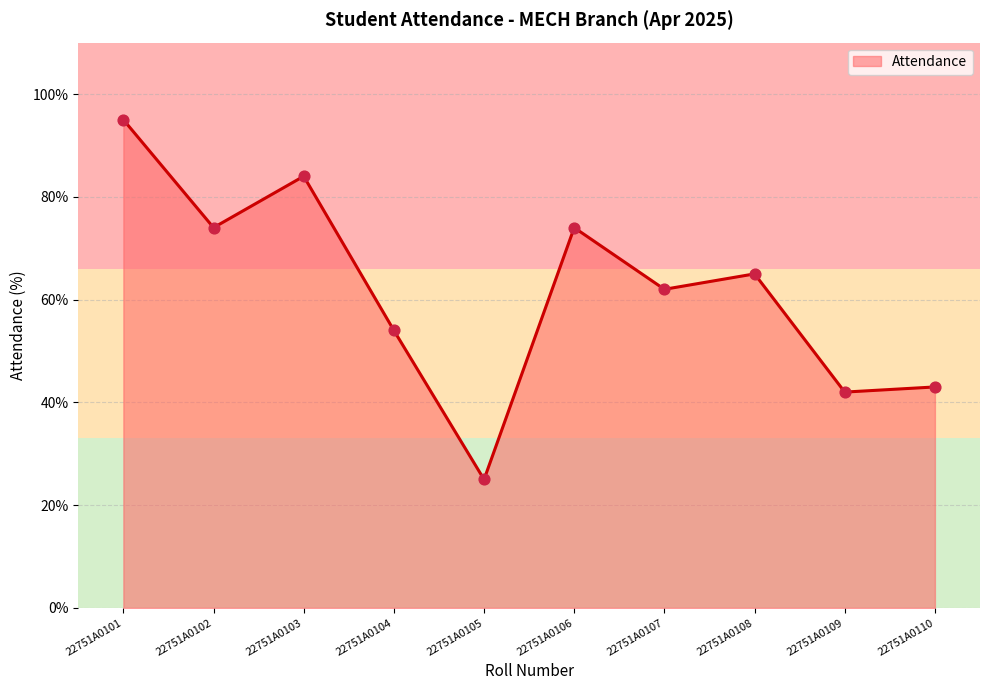

What is the change in value from 22751A0105 to 22751A0108?

+40